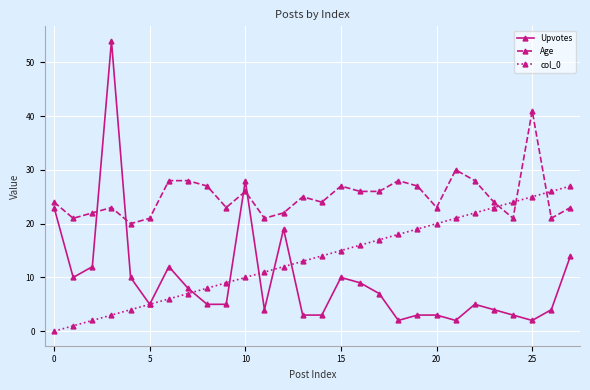

Reading left to right, what are all the values shown in this chart?

Upvotes: 23	10	12	54	10	5	12	8	5	5	28	4	19	3	3	10	9	7	2	3	3	2	5	4	3	2	4	14
Age: 24	21	22	23	20	21	28	28	27	23	26	21	22	25	24	27	26	26	28	27	23	30	28	24	21	41	21	23
col_0: 0	1	2	3	4	5	6	7	8	9	10	11	12	13	14	15	16	17	18	19	20	21	22	23	24	25	26	27